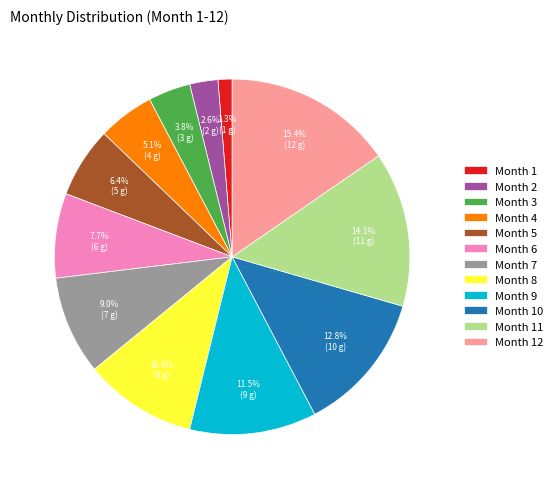

To the nearest percent, what is the difference between the largest and smallest slice percentages?

14%